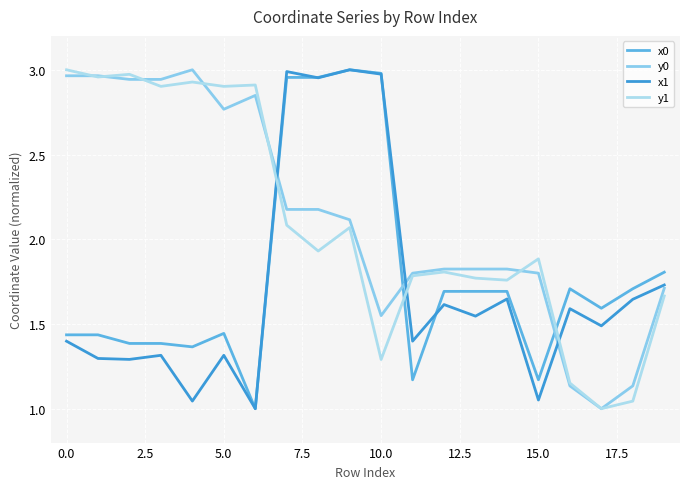

What is the value of the y1 point at the 10th from the left?

2.1